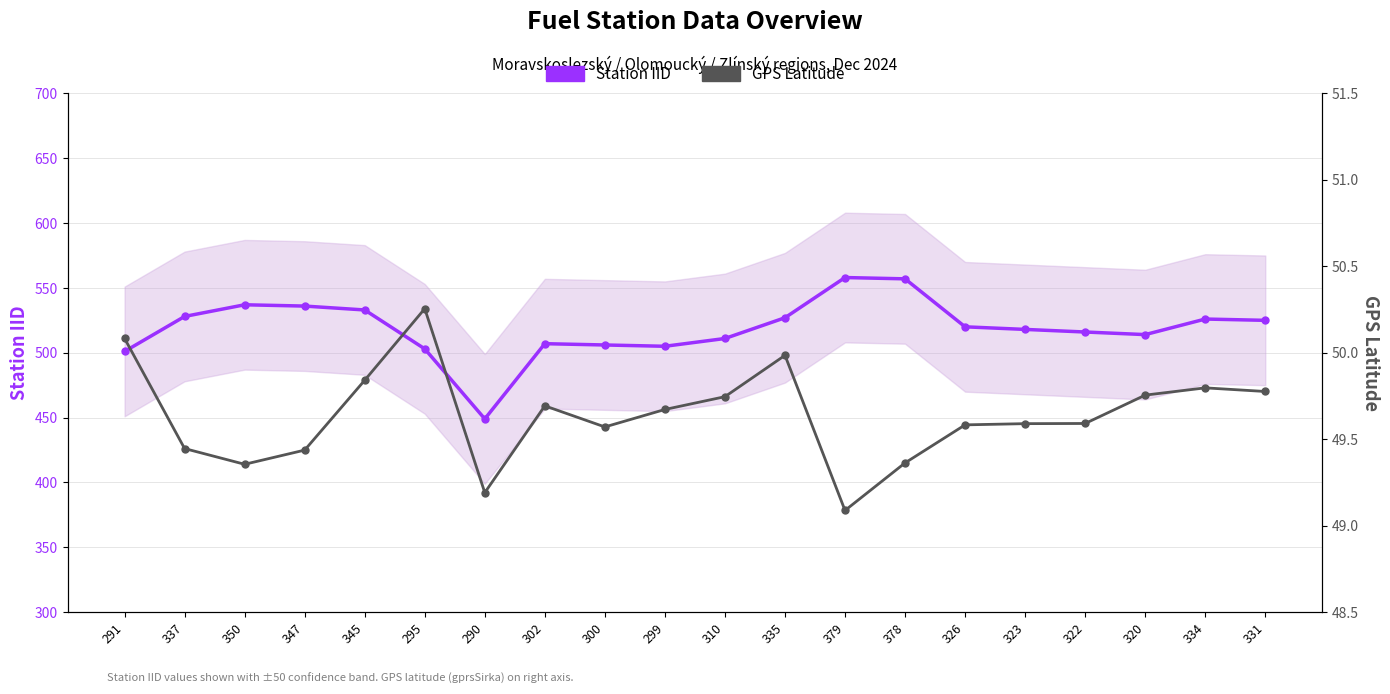

What is the label of the 2nd point from the right?

334